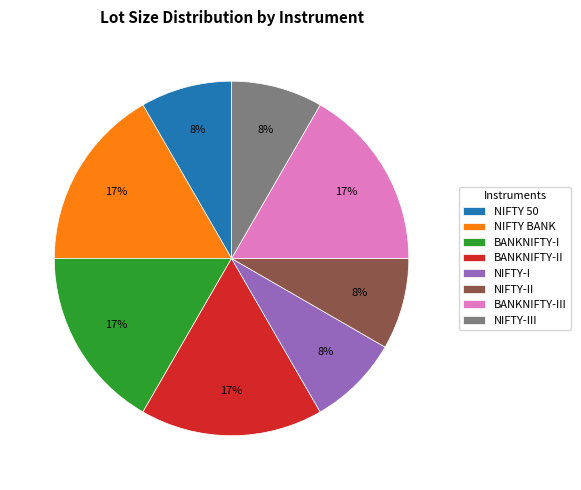

To the nearest percent, what is the average slice percentage?

12%